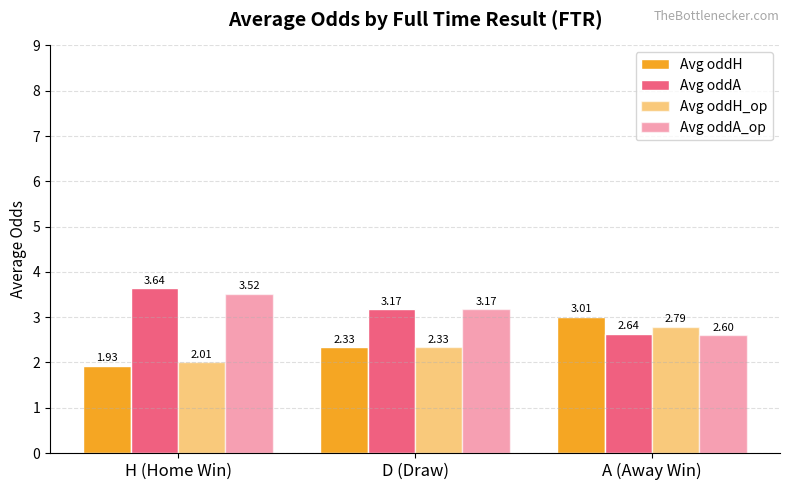

How many values in the Avg oddH series are below 2?

1